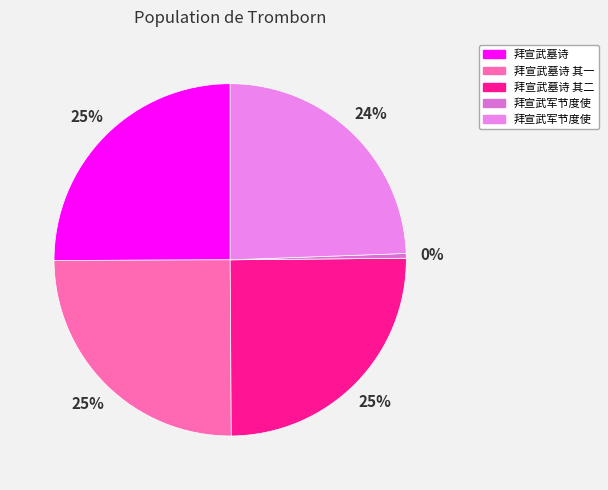

Count the number of slices in the pie.

5